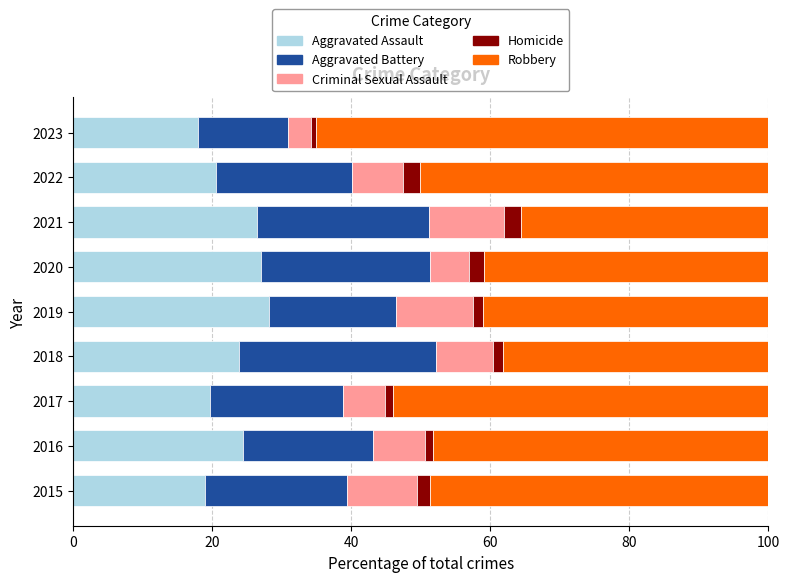

What is the total value across all series at 2021?

100.0